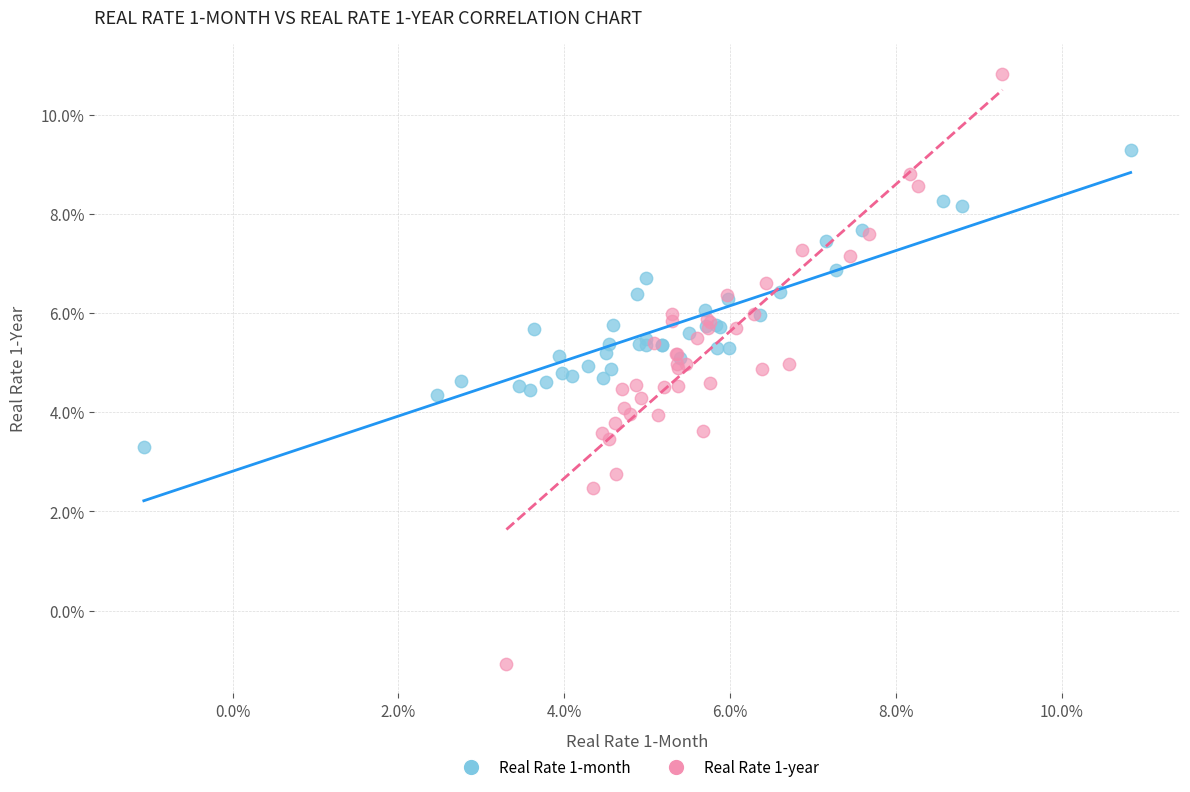

Which series has the largest Y range (max minus min)?

Real Rate 1-year